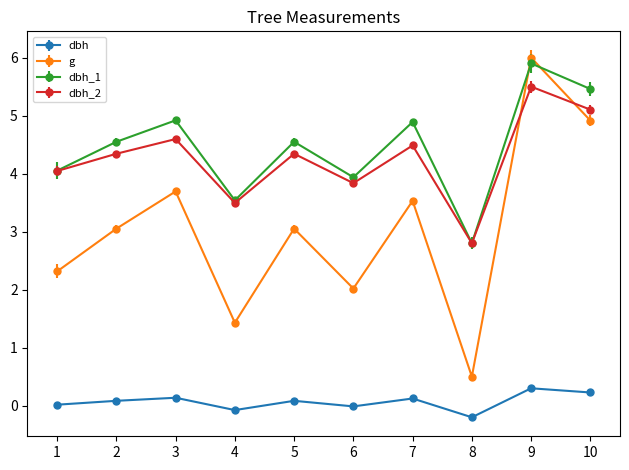

What is the total value across all series at 9?

17.7